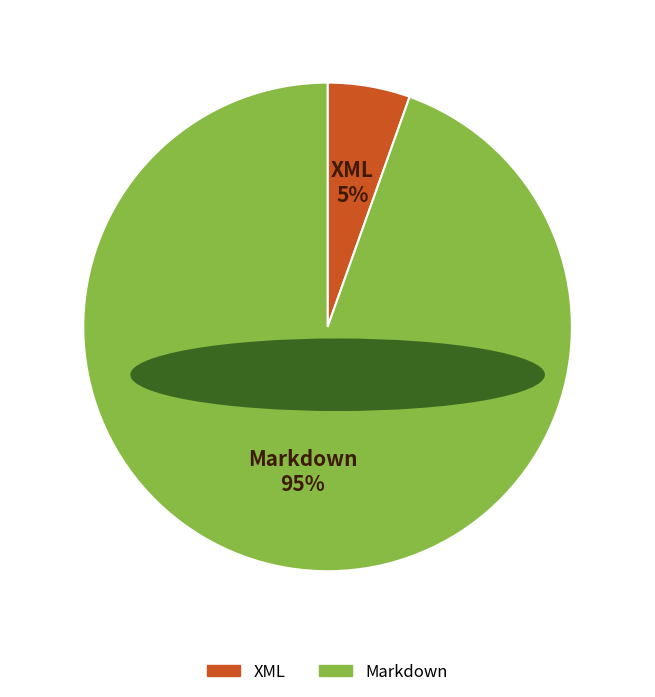

True or false: Markdown accounts for 99% of the total.

False